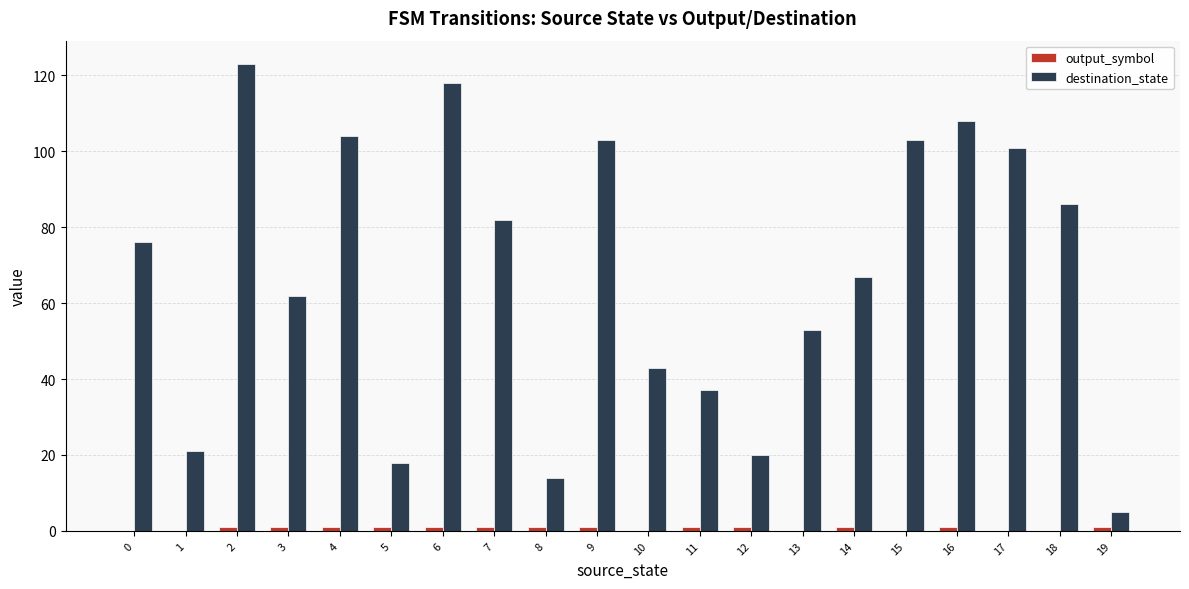

True or false: destination_state has a value of 32 at 5.

False